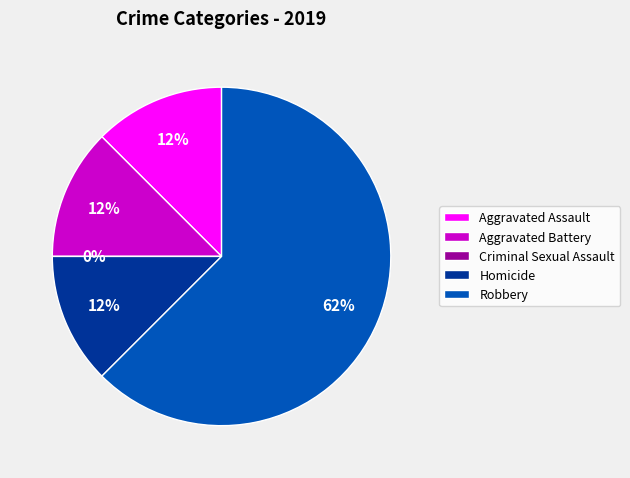

Rank the categories by value from lowest to highest.

Criminal Sexual Assault, Aggravated Assault, Aggravated Battery, Homicide, Robbery